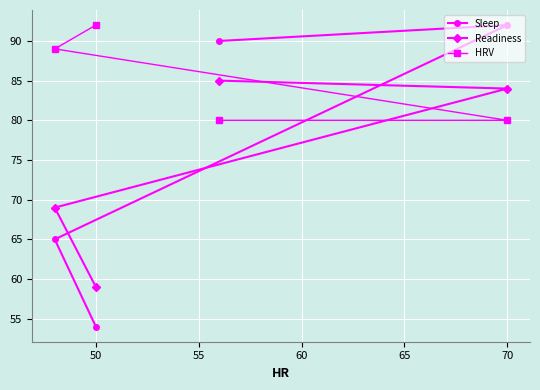

How many times do Readiness and HRV cross each other?

1